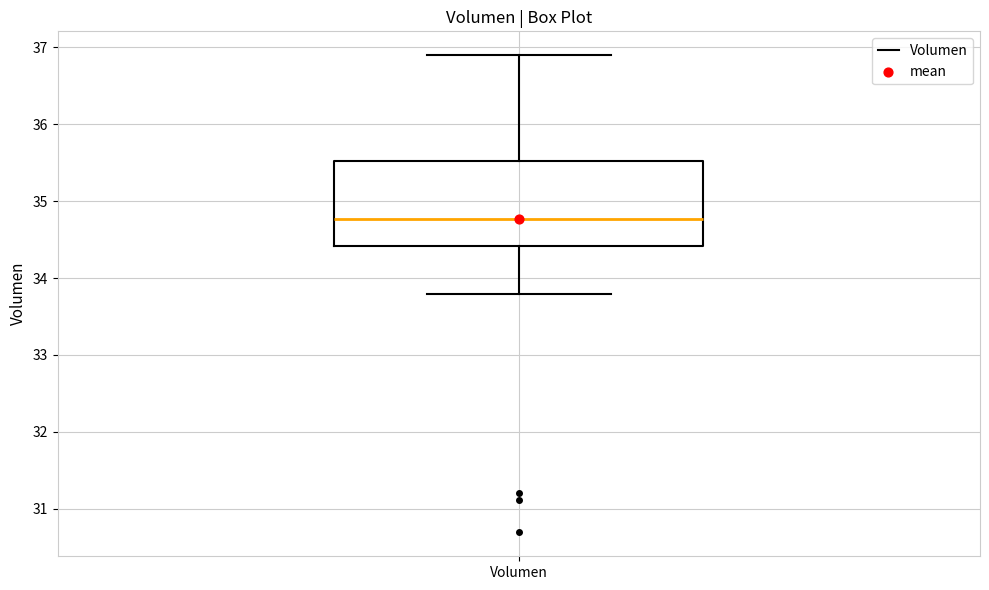

Read this box plot against the y-axis: the position of the median line, the range covered by the box, and the ends of both whiskers. The values are not printed on the chart, so give them approximately, as read against the axis.

median 34.8, box 34.4 to 35.5, whiskers 33.8 to 36.9